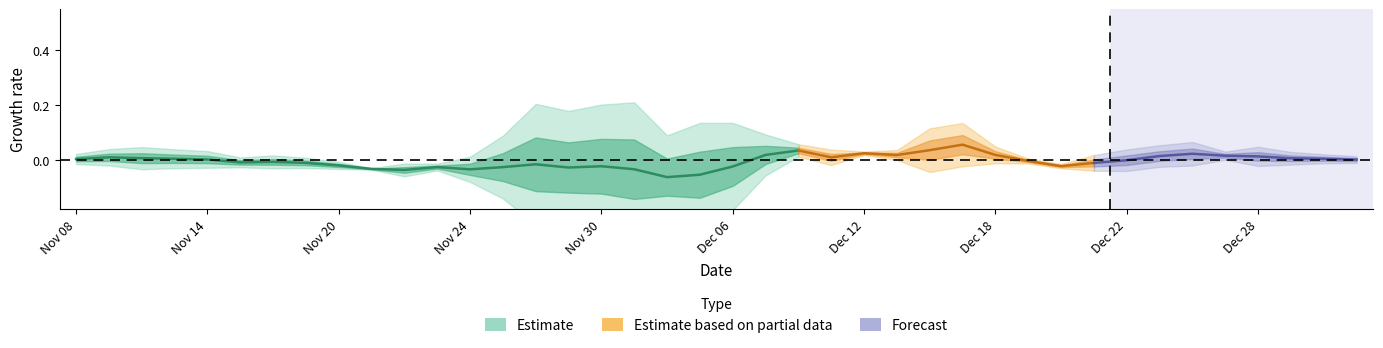

At which category does Var % reach its first local peak?

Nov 10